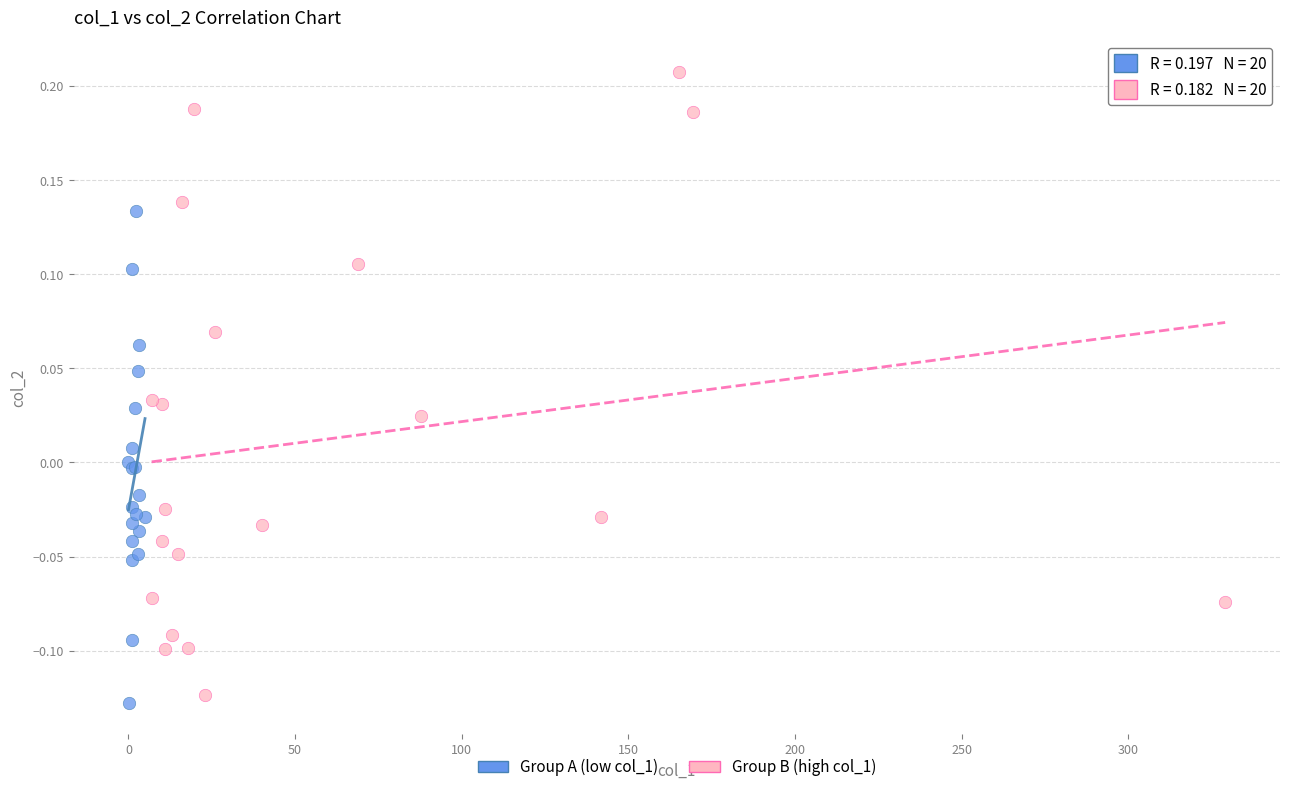

Which series contains the highest Y value?

Group B (high col_1)